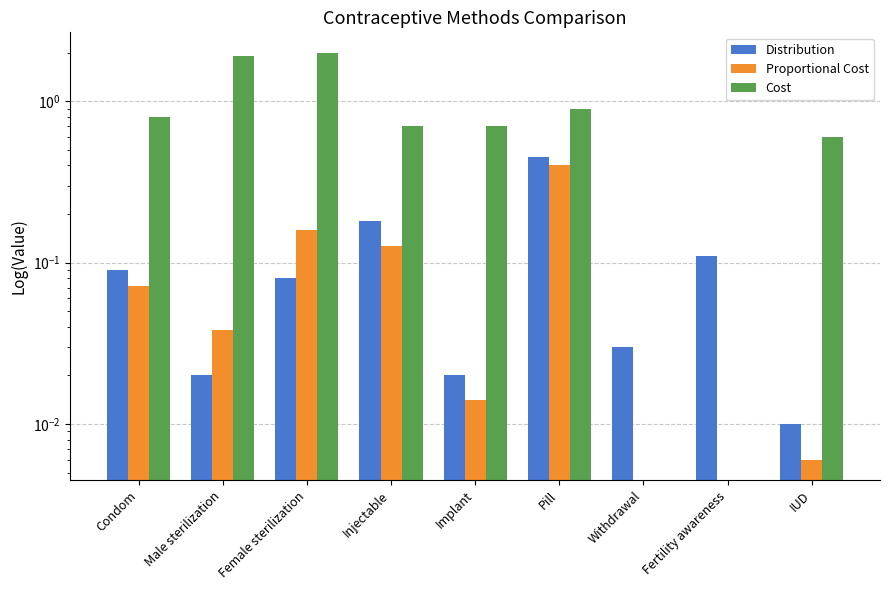

At which category is the sum across all series the highest?

Female sterilization